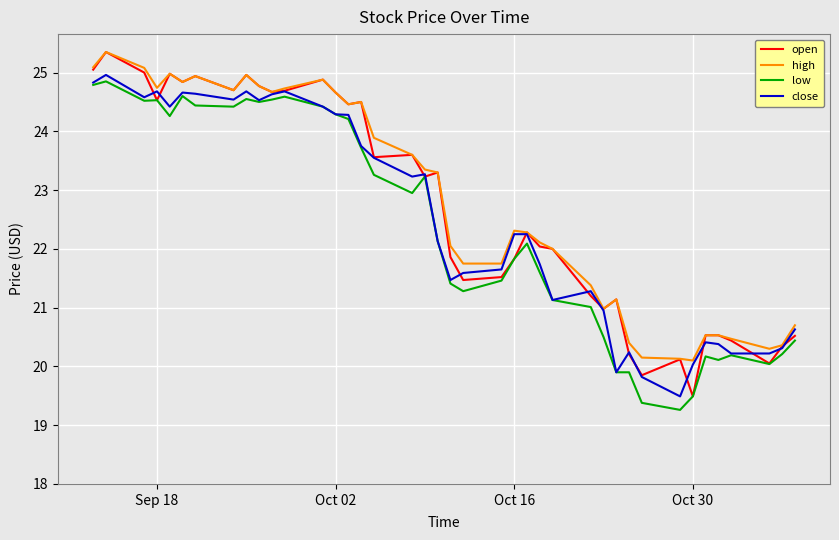

What is the minimum value for close?

19.5